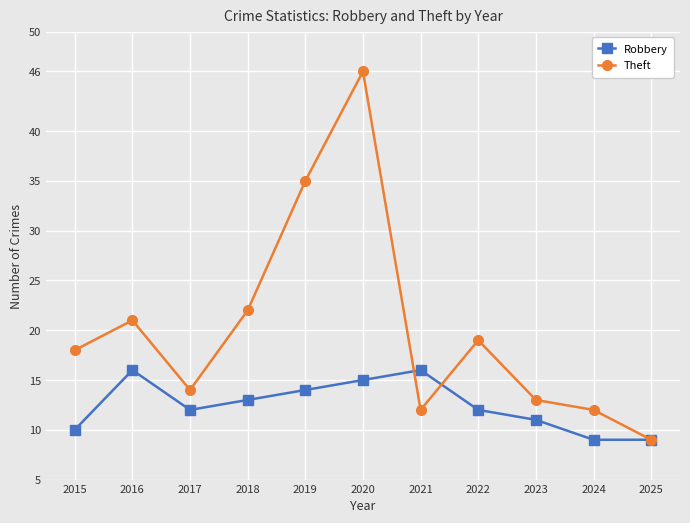

What is the total value across all series at 2022?

31